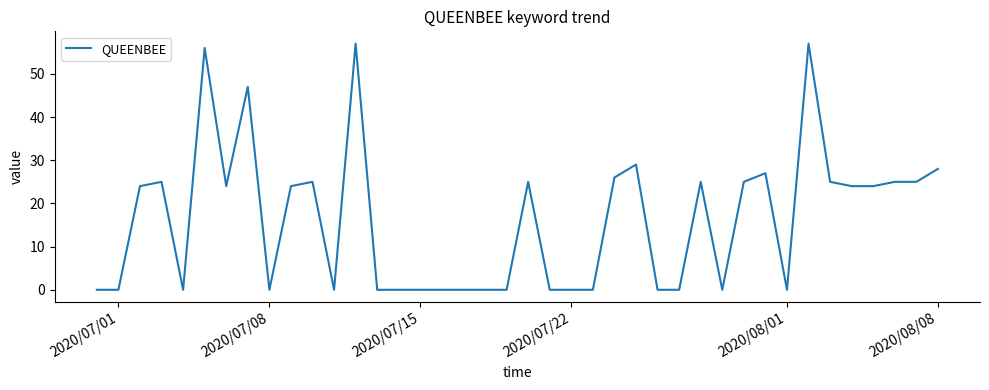

What is the greatest value displayed?

57